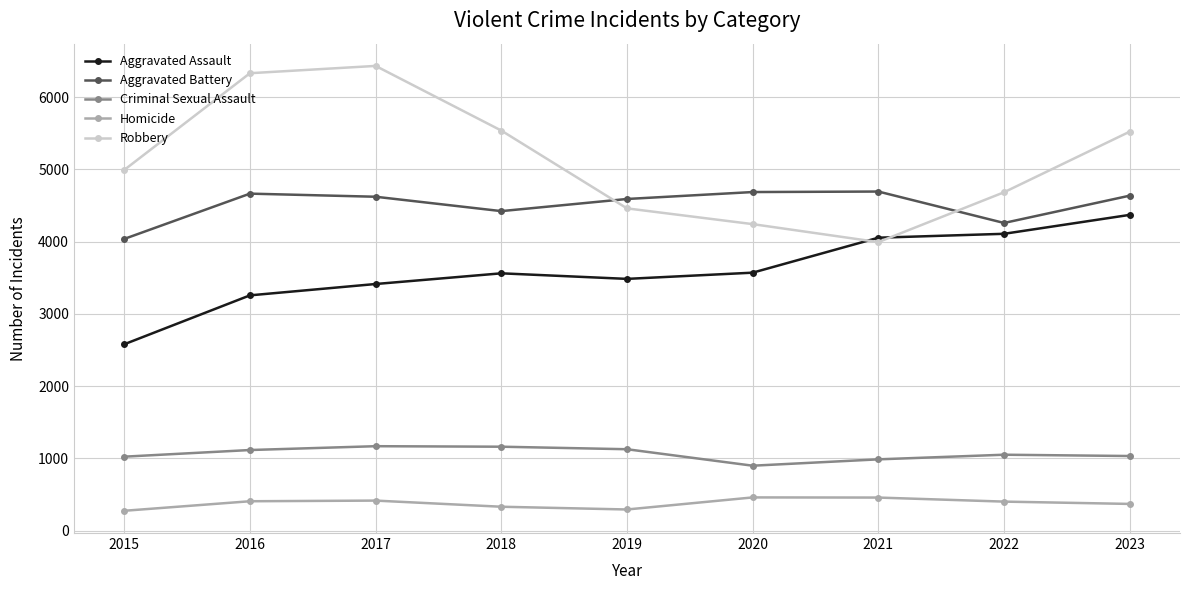

What is the greatest value displayed?

6431